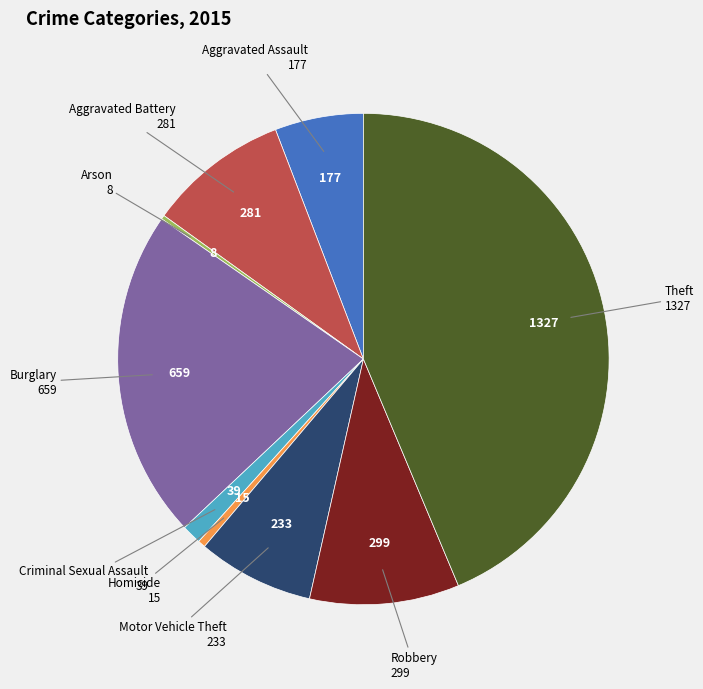

Is there a majority slice in this chart?

No